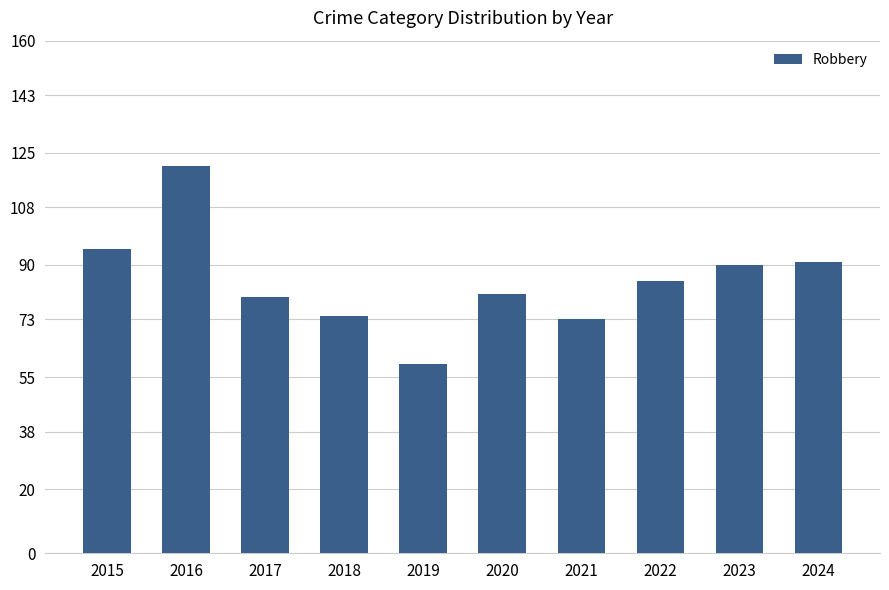

What is the sum of the values at 2023 and 2019?

149